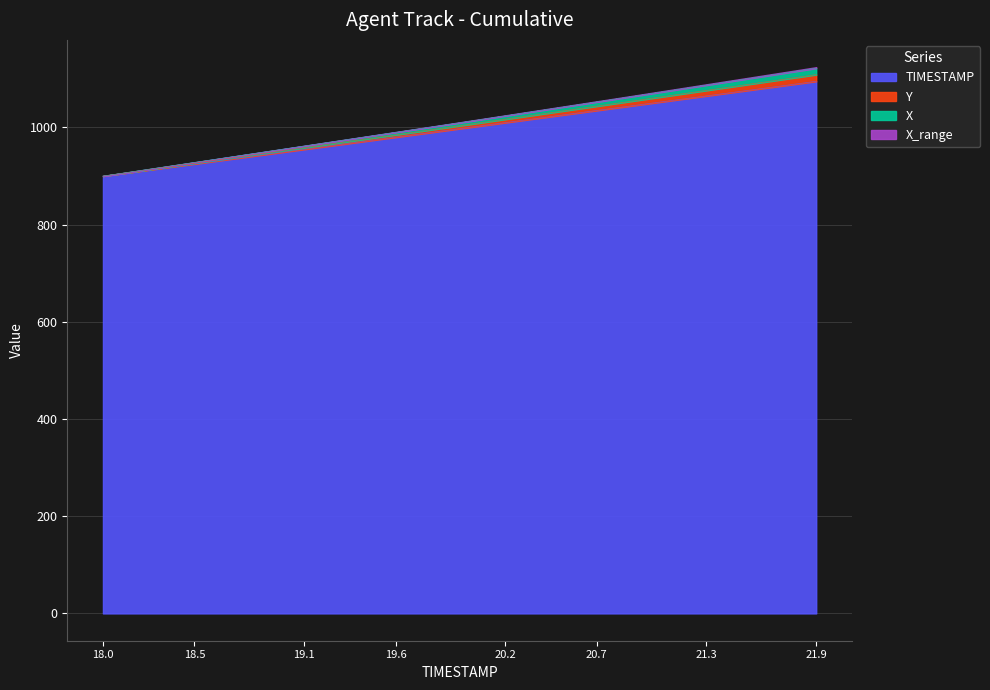

True or false: Y has a value of 979.5 at 19.5.

True